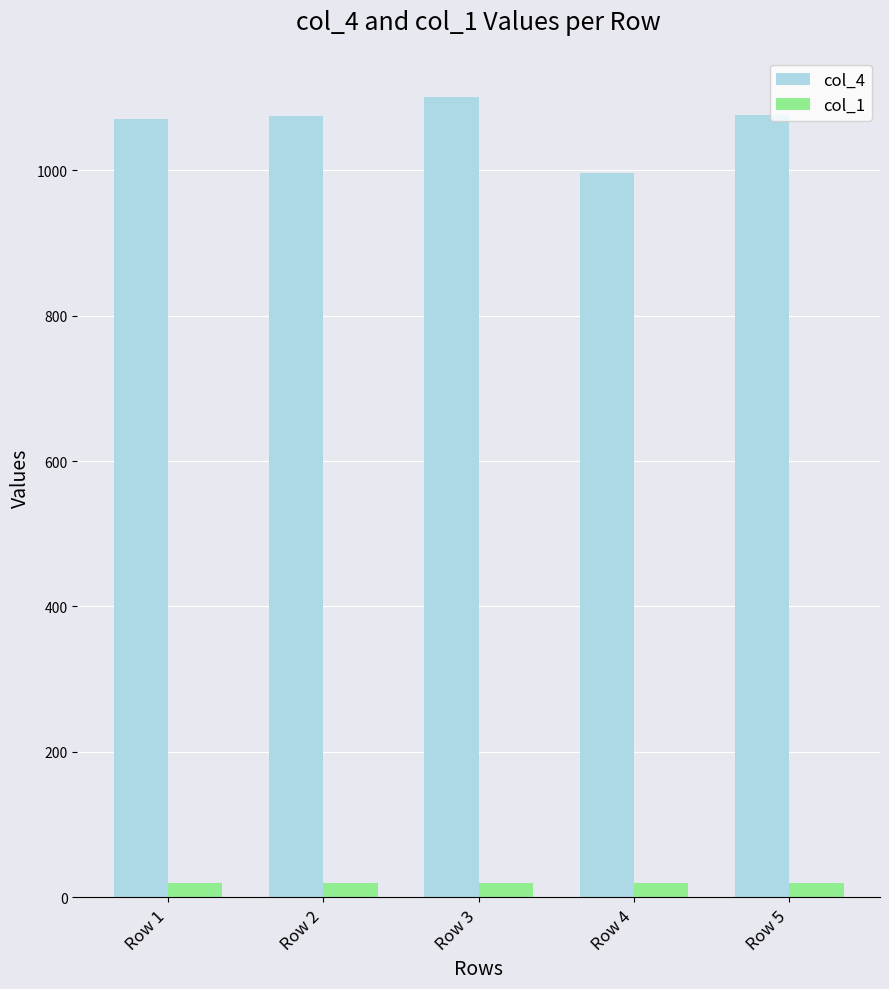

At which category is the sum across all series the highest?

Row 3